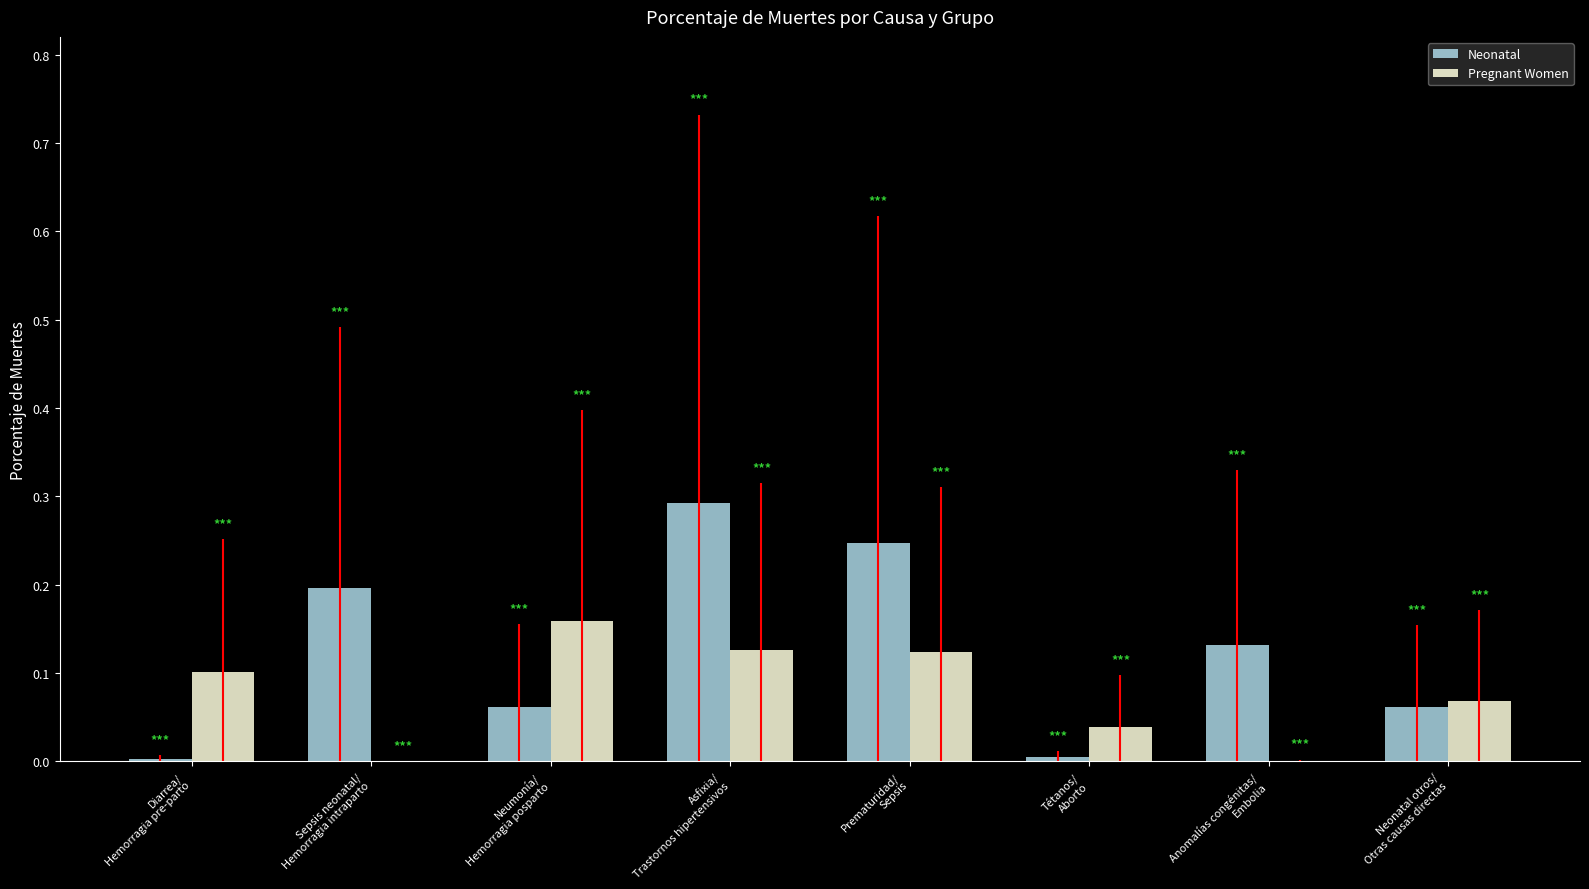

Which series has the largest total across all categories?

Neonatal